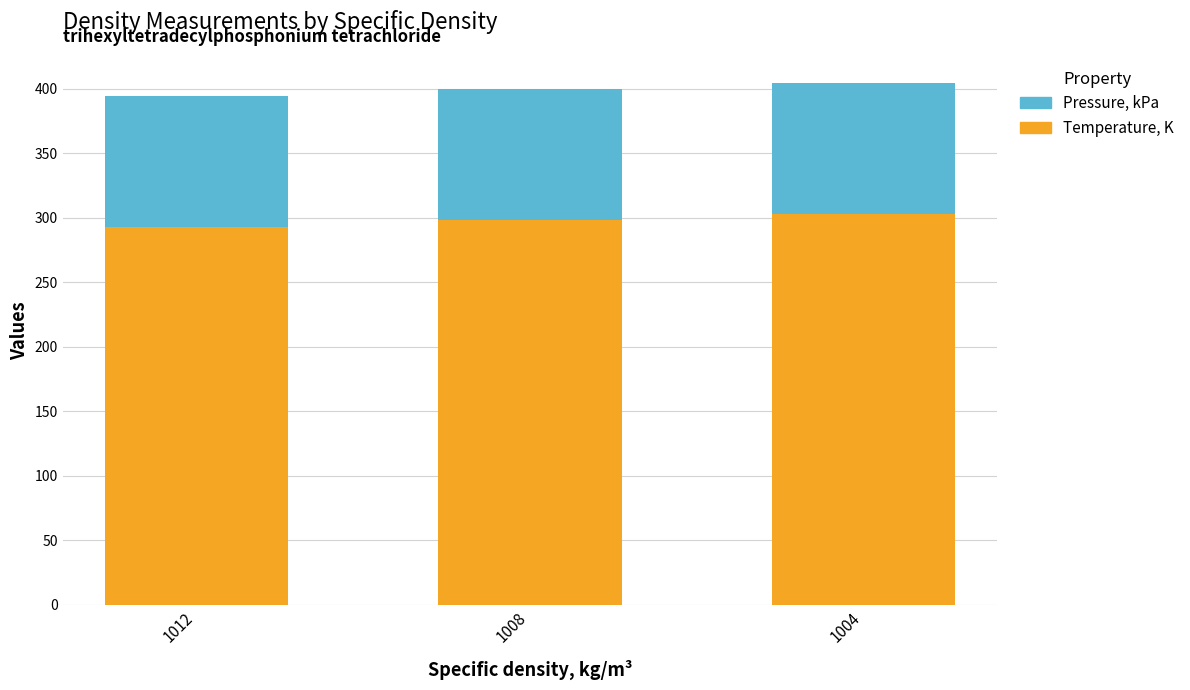

The Temperature, K series shows 139.5 at 1004. True or false?

False